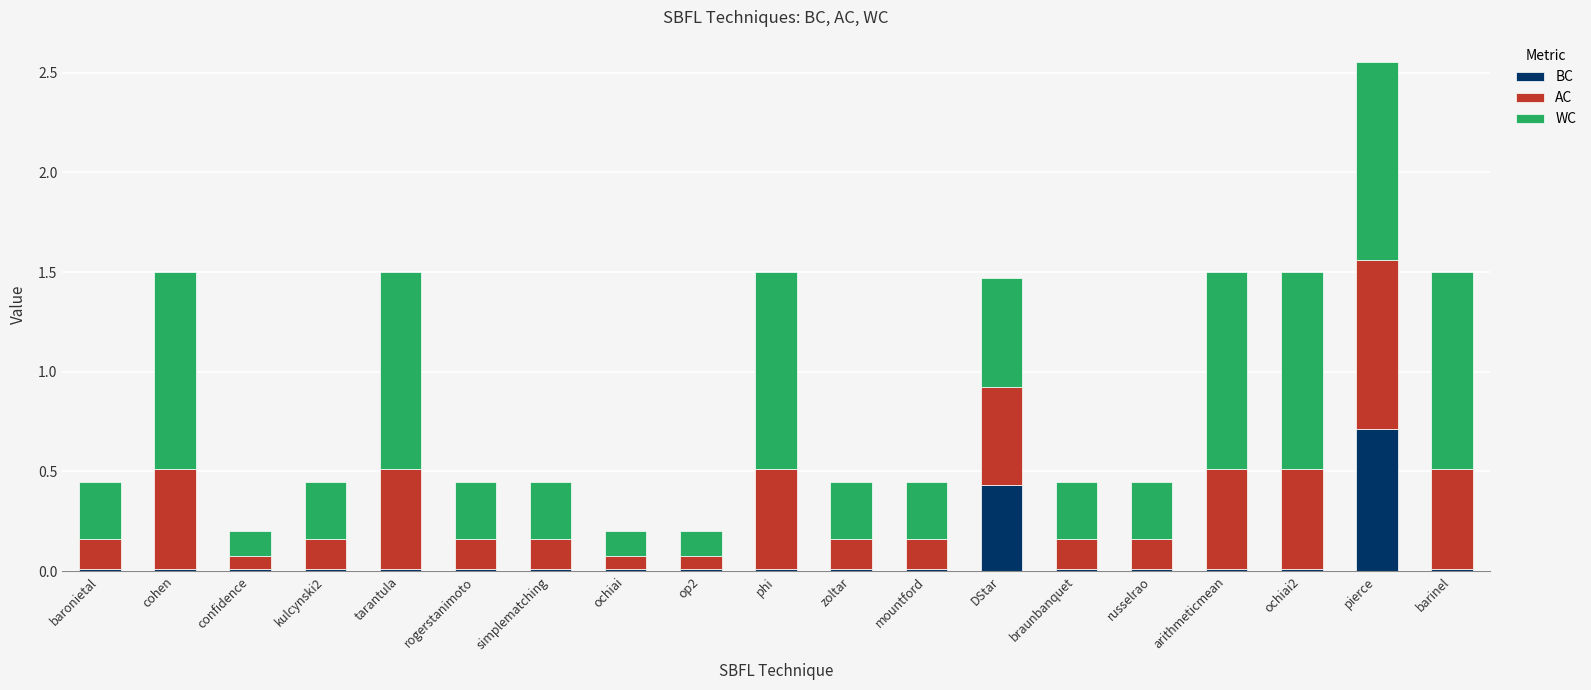

True or false: BC has a value of 0.0 at russelrao.

True